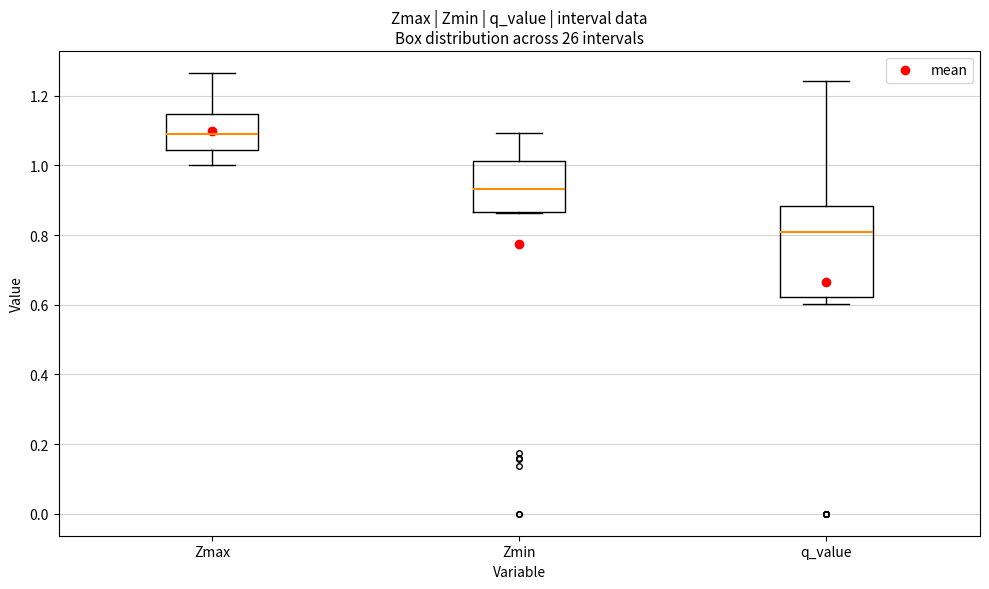

Which box has the lowest median line?

q_value